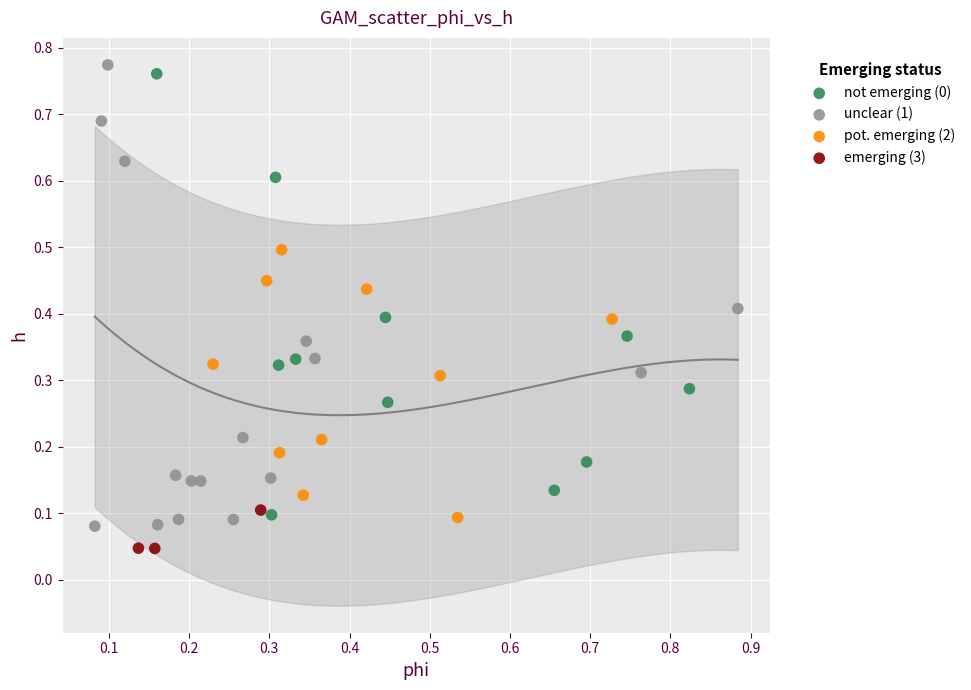

Which series reaches the minimum Y coordinate?

emerging (3)